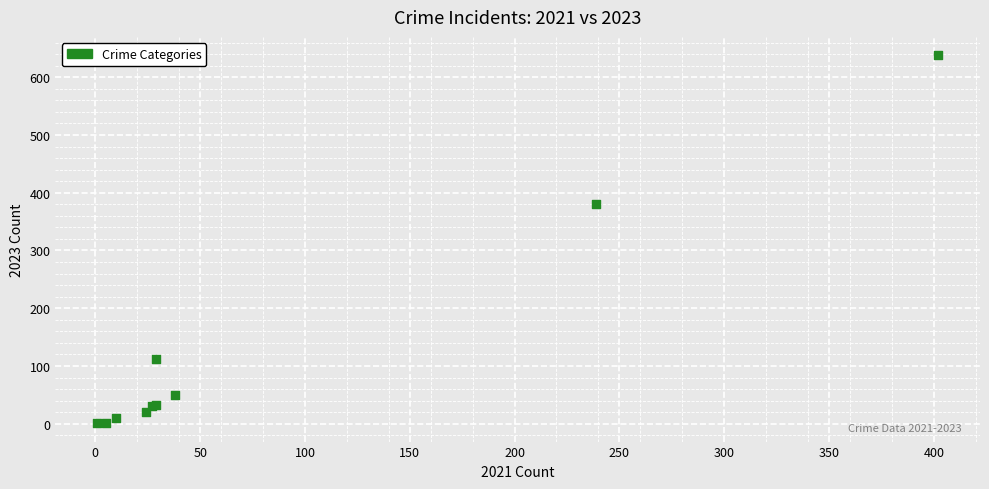

What Y value in the scatter plot is closest to 319?

380